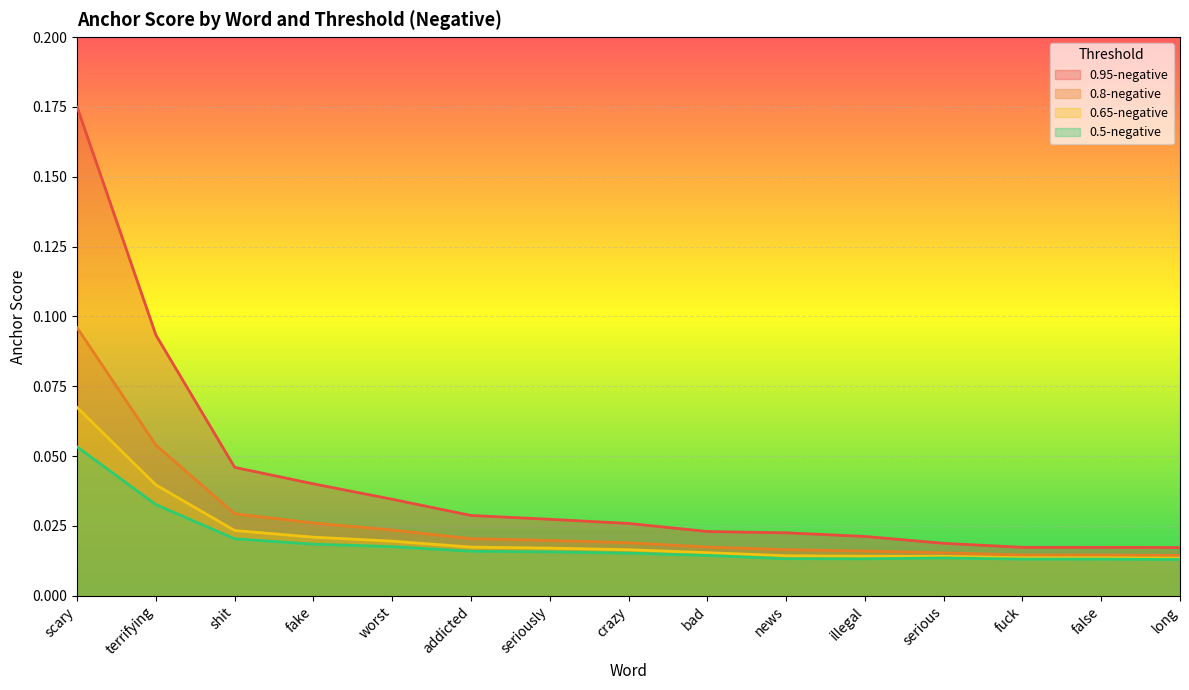

What is the label of the 9th point from the left?

bad